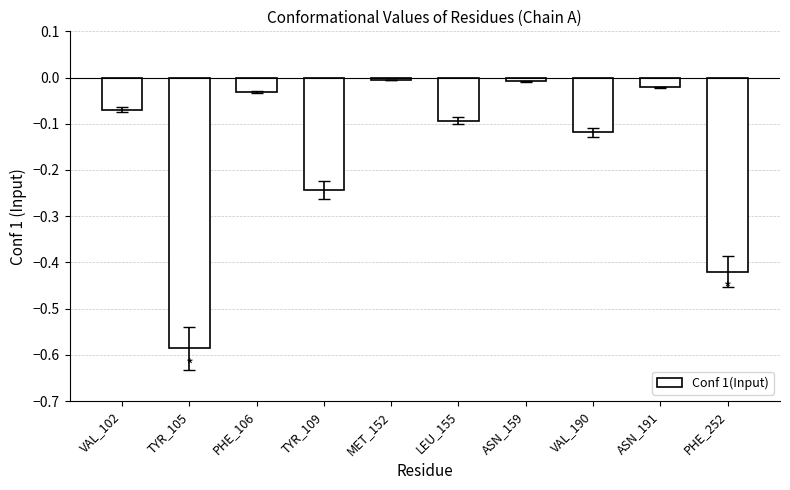

What is the difference between the maximum and minimum values?

0.6